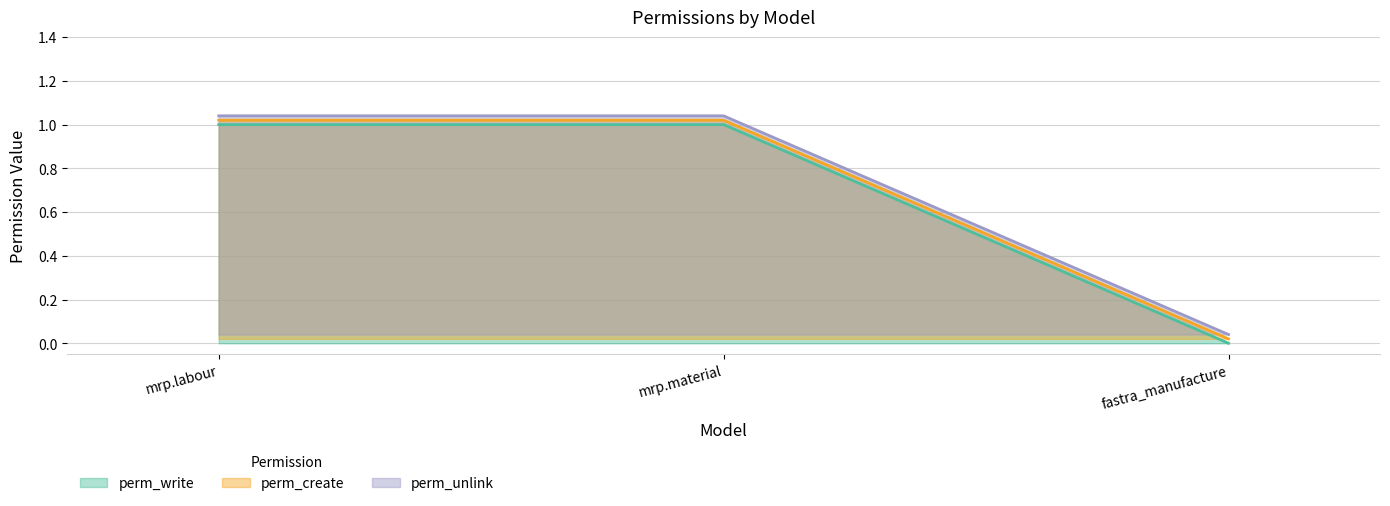

Reading left to right, list all the values displayed in this chart.

perm_write: mrp.labour=1.0	mrp.material=1.0	fastra_manufacture=0.0
perm_create: mrp.labour=1.0	mrp.material=1.0	fastra_manufacture=0.0
perm_unlink: mrp.labour=1.0	mrp.material=1.0	fastra_manufacture=0.0